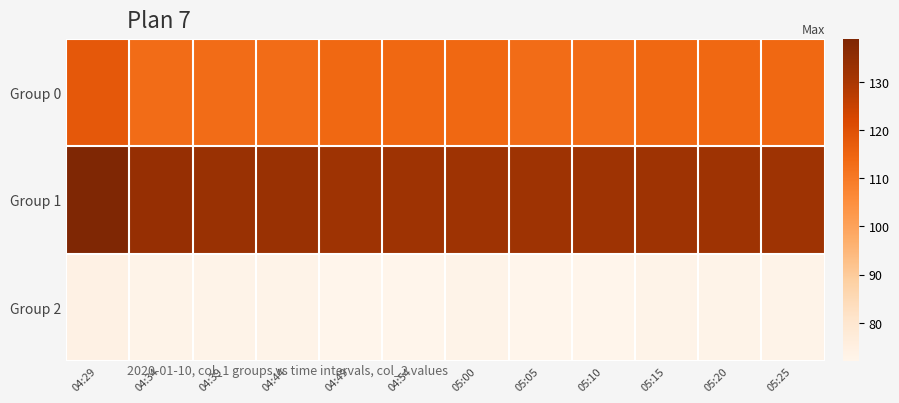

Reading left to right, what are all the values shown in this chart?

Group 0: 04:29=118	04:34=113	04:39=113	04:44=113	04:49=114	04:54=114	05:00=114	05:05=113	05:10=113	05:15=114	05:20=114	05:25=114
Group 1: 04:29=139	04:34=134	04:39=133	04:44=133	04:49=132	04:54=132	05:00=132	05:05=132	05:10=132	05:15=132	05:20=132	05:25=132
Group 2: 04:29=74	04:34=73	04:39=73	04:44=73	04:49=72	04:54=72	05:00=73	05:05=72	05:10=72	05:15=73	05:20=73	05:25=73